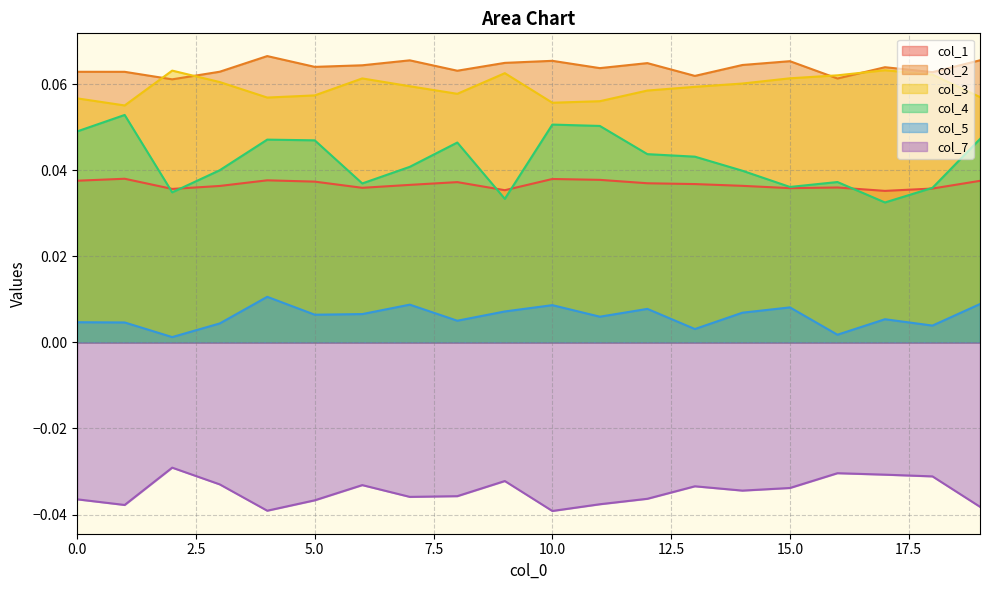

Does the chart have visible grid lines?

Yes